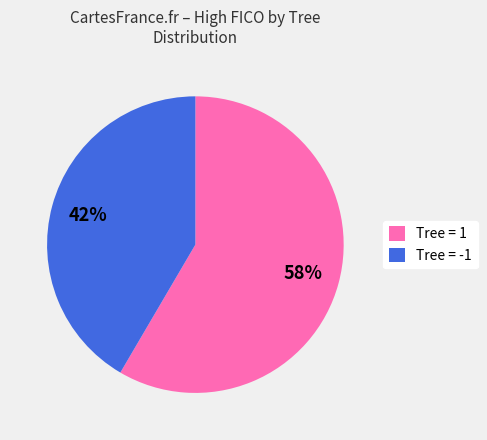

Is the sum of Tree = 1 and Tree = -1 greater than half?

Yes